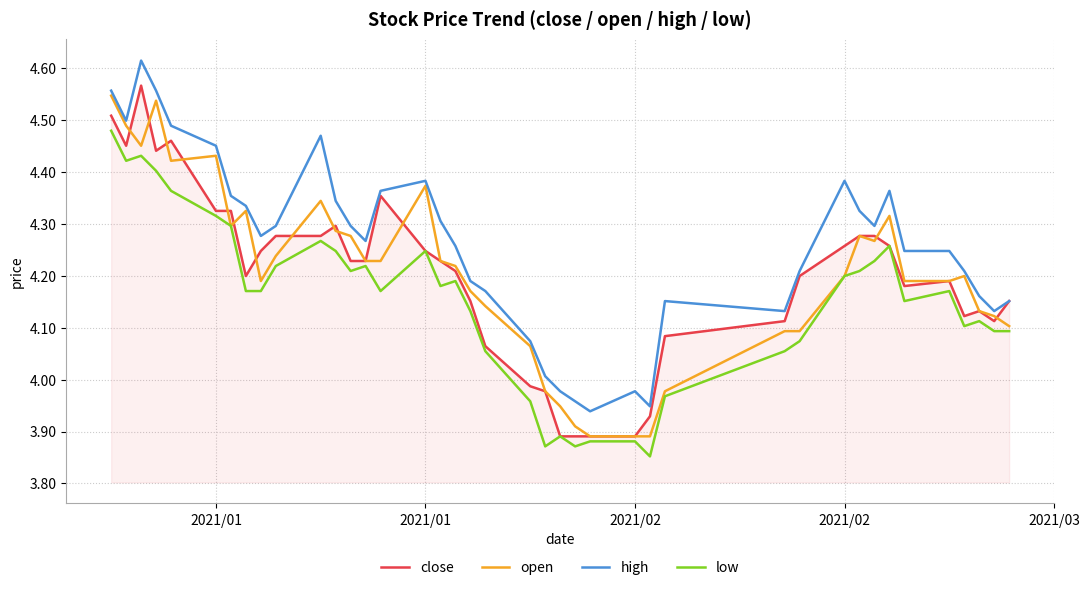

Which series has the largest total across all categories?

high